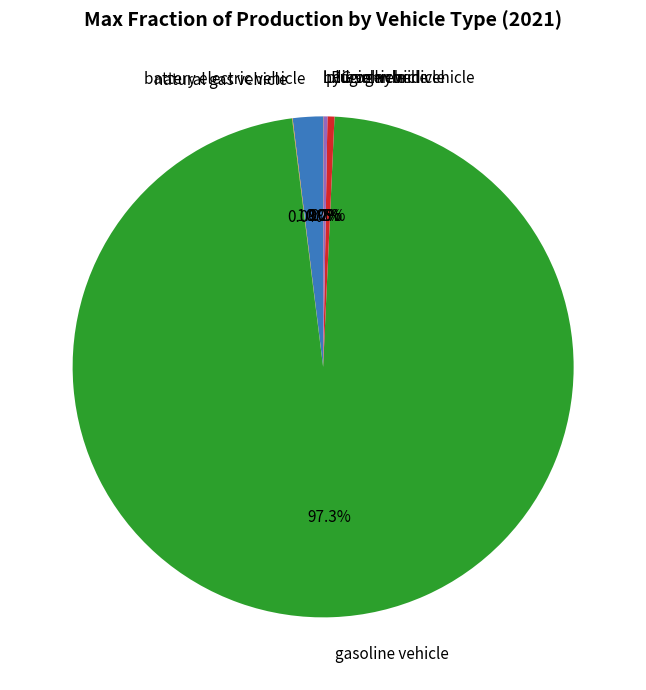

Which has a higher value, gasoline vehicle or diesel vehicle?

gasoline vehicle